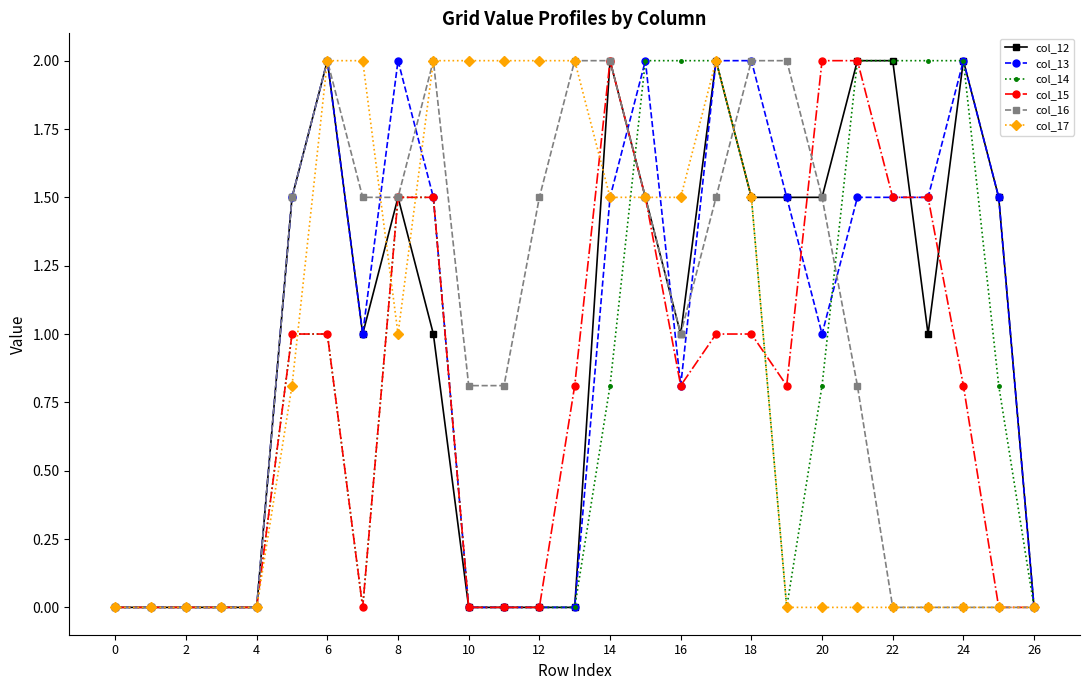

What is the highest value of the col_14 series?

2.0